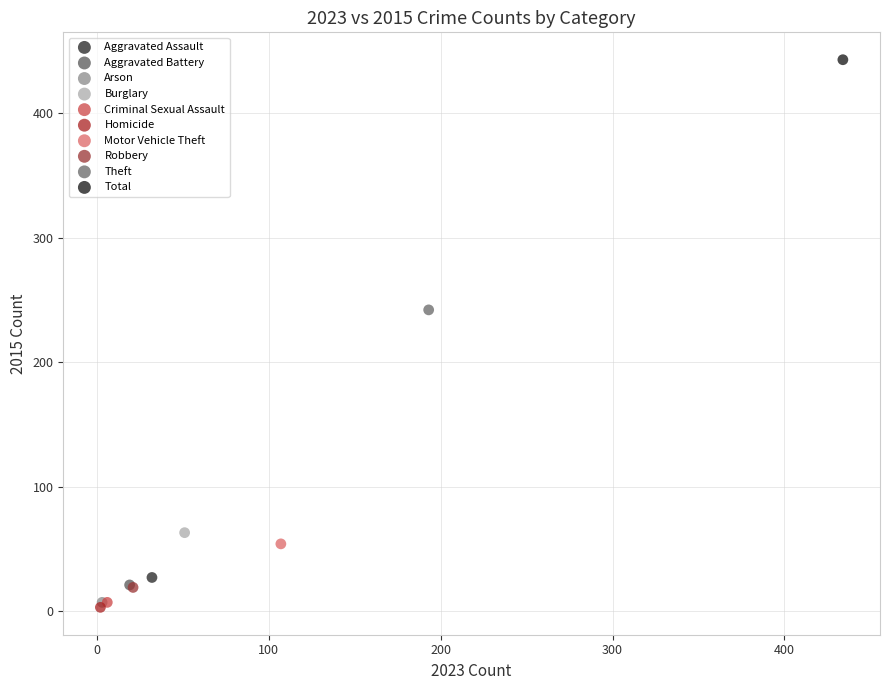

What are all the series names shown in the legend?

Aggravated Assault, Aggravated Battery, Arson, Burglary, Criminal Sexual Assault, Homicide, Motor Vehicle Theft, Robbery, Theft, Total